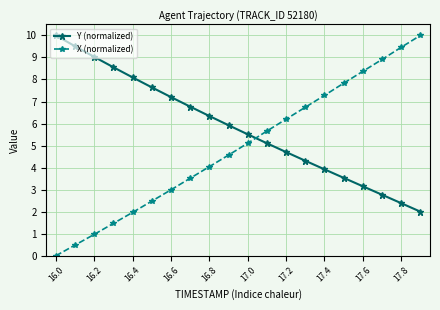

True or false: Y (normalized) and X (normalized) cross at least once.

True